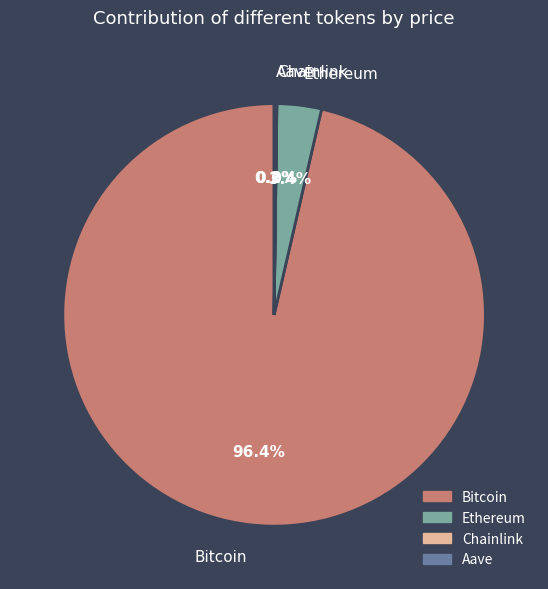

To the nearest percent, what is the difference between the largest and smallest slice percentages?

96%